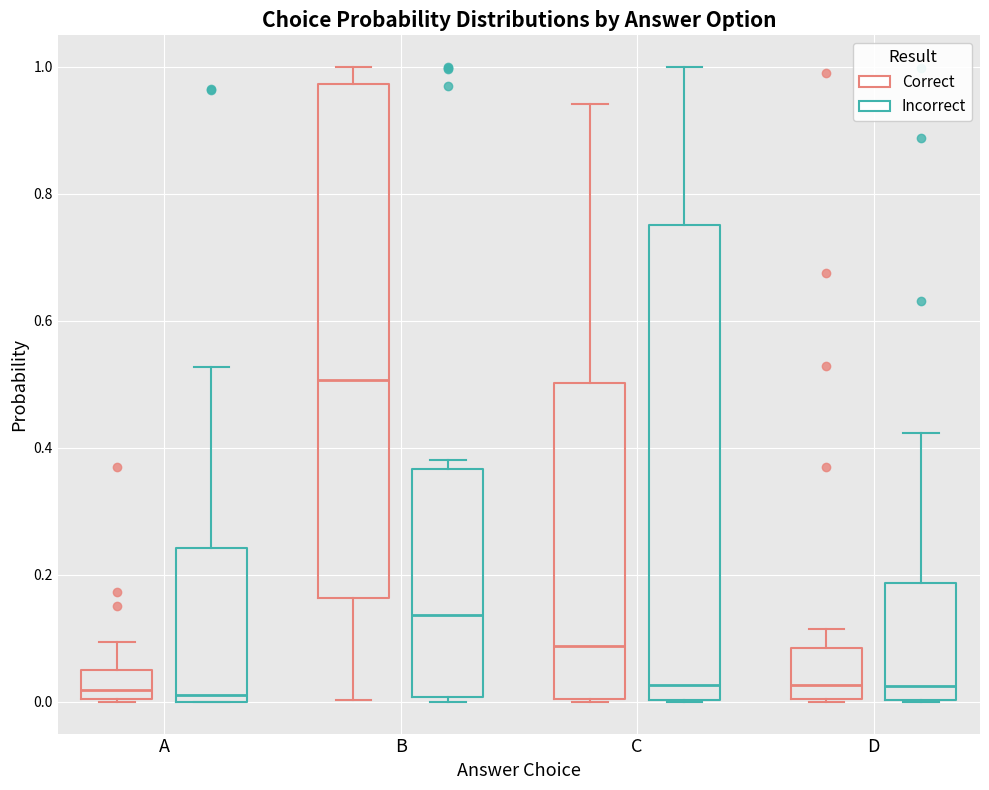

Where does the upper whisker of the box for C (Incorrect) end on the y-axis? The values are not printed on the chart, so give them approximately, as read against the axis.

1.00